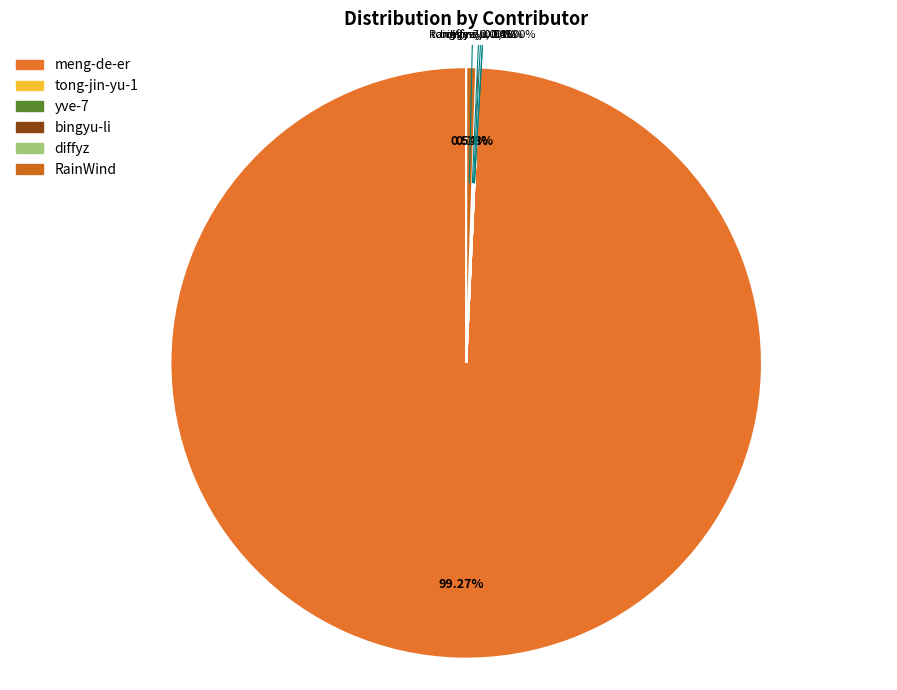

What percentage is the meng-de-er slice, to the nearest percent?

99%